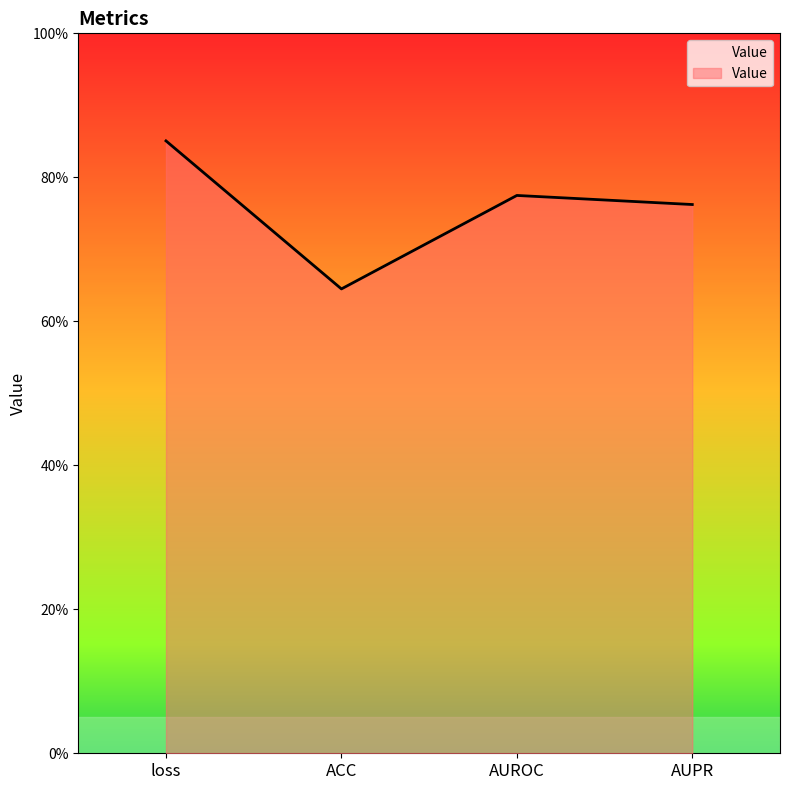

List the labels in order of value, smallest first.

ACC, AUPR, AUROC, loss